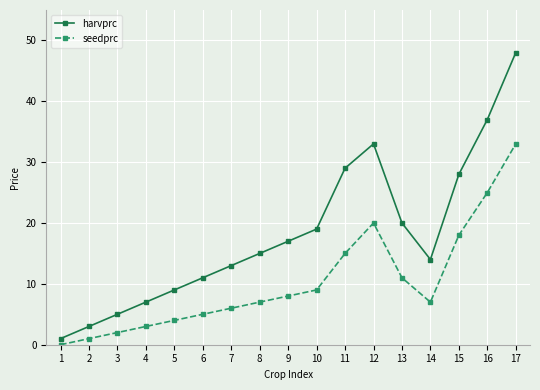

What is the greatest value displayed?

48